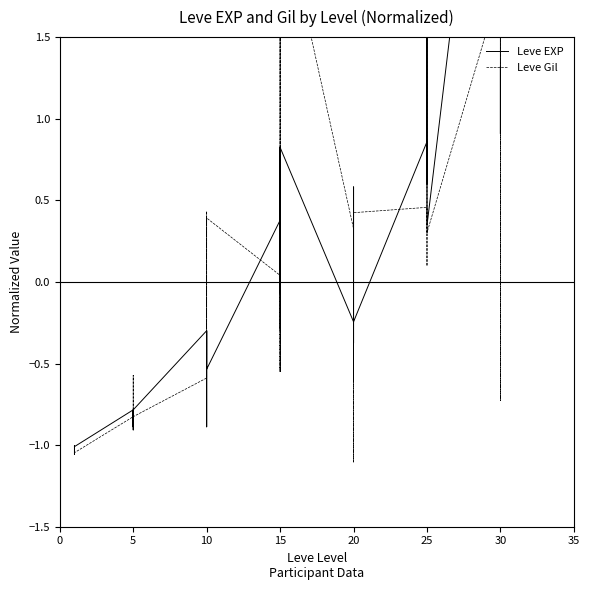

Does the chart display data point markers on the line(s)?

No